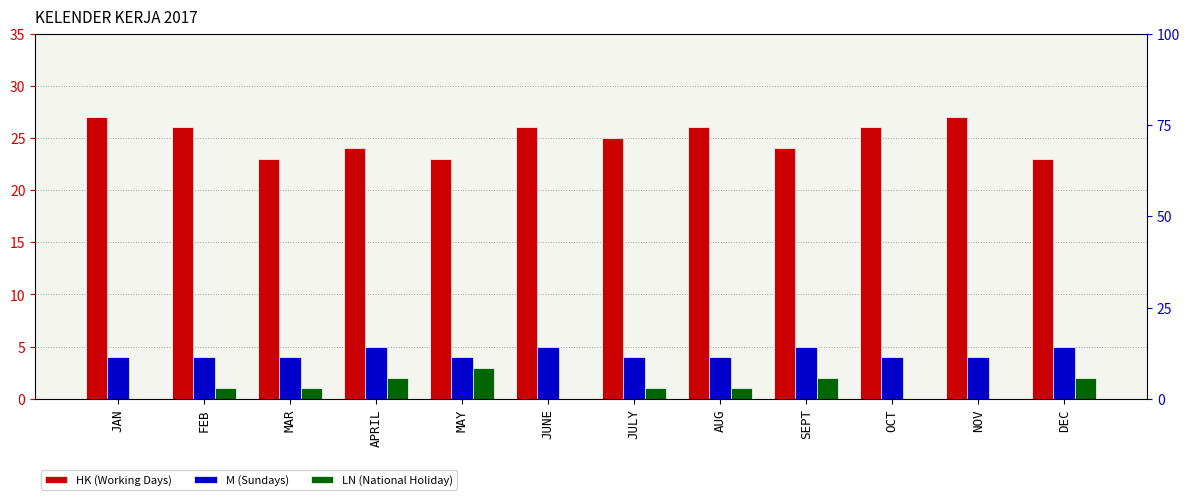

Is it true that M (Sundays) equals 5 at SEPT?

True